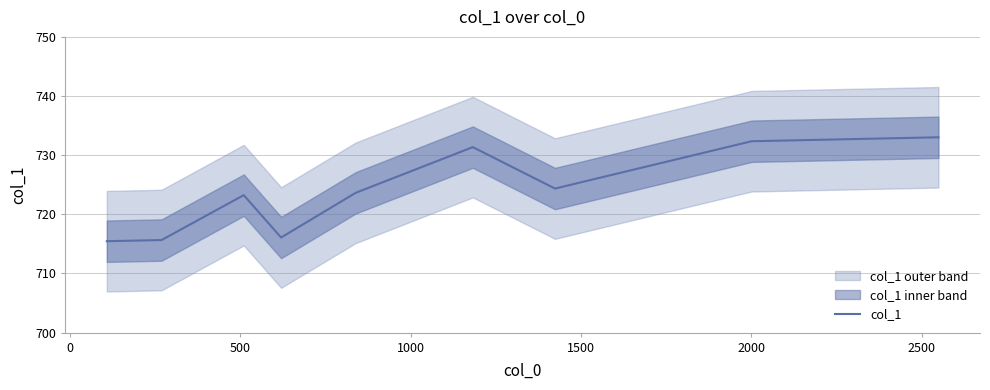

Count the number of data series in this chart.

1